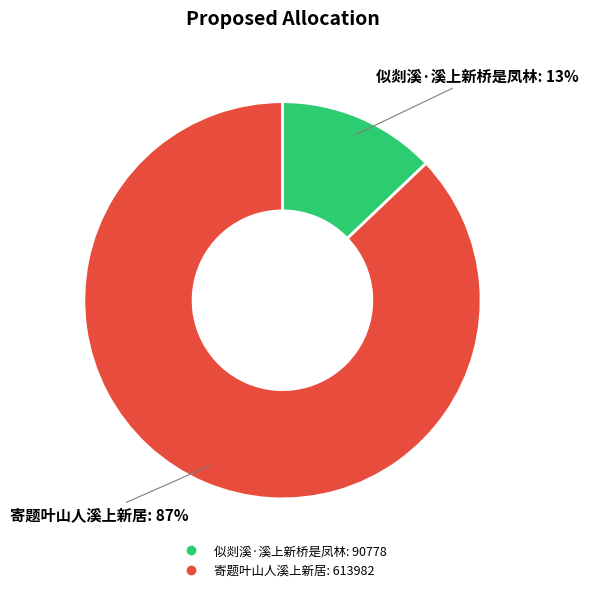

Which has a higher value, 似剡溪·溪上新桥是凤林 or 寄题叶山人溪上新居?

寄题叶山人溪上新居